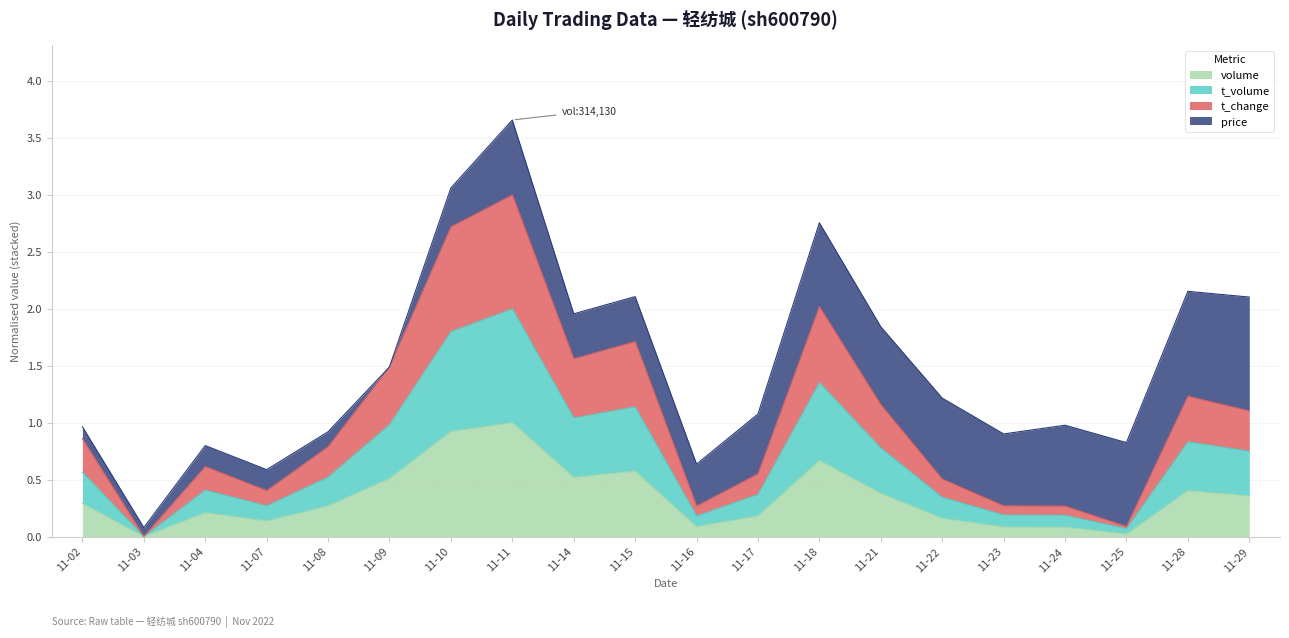

At which category is the sum across all series the highest?

11-11